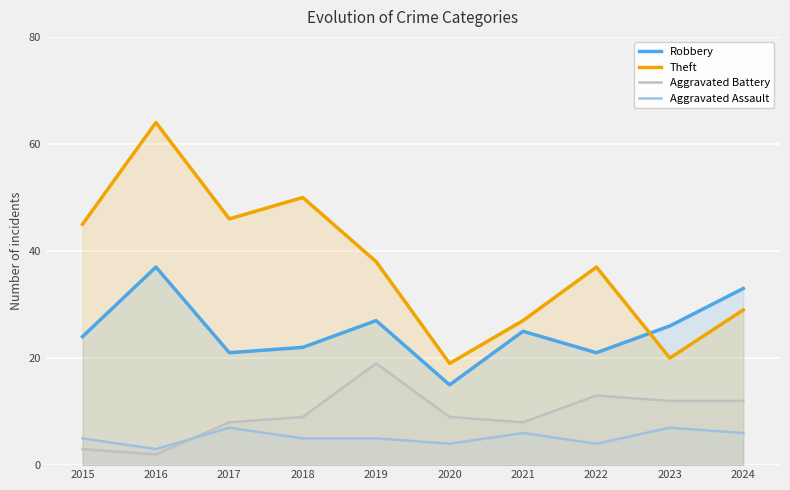

The Robbery series shows 10 at 2022. True or false?

False